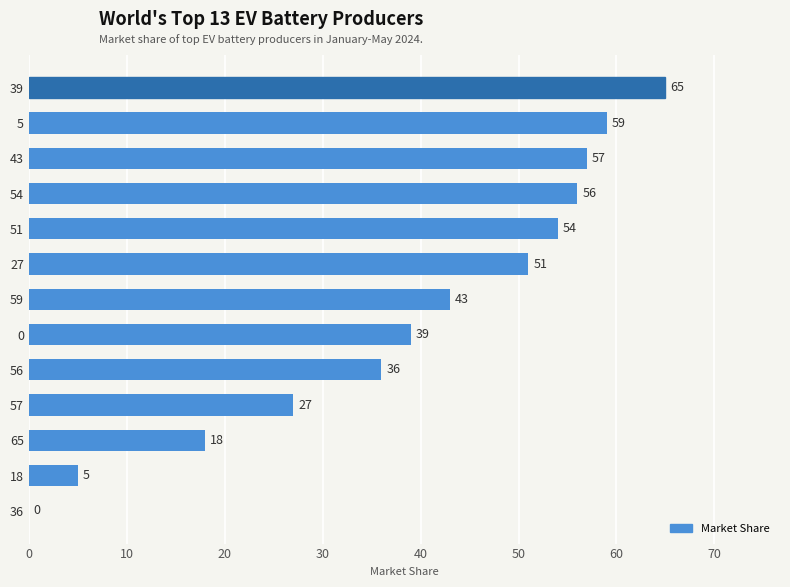

Which label corresponds to the largest value in the chart?

39